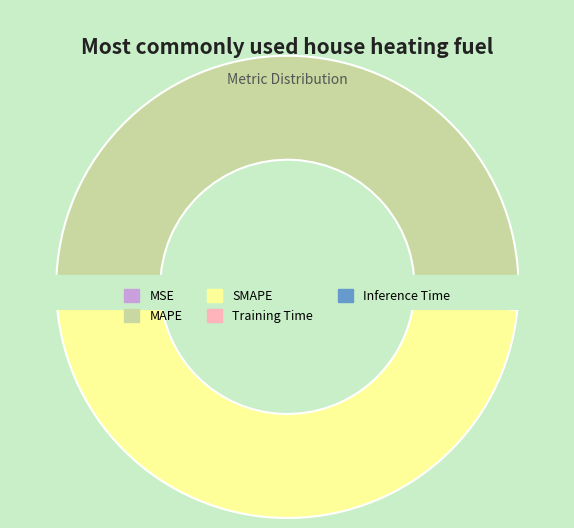

Which slice is the largest?

MAPE